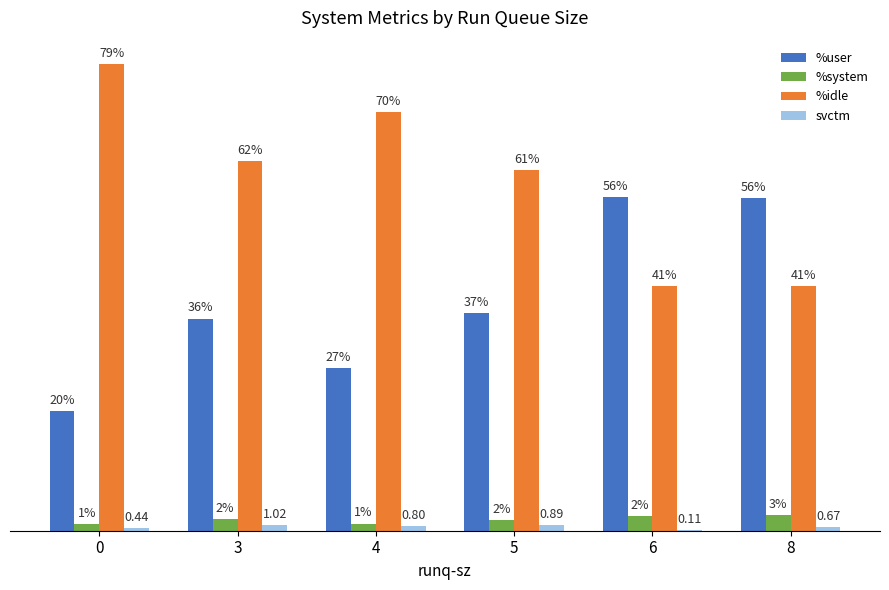

Which series changed the most between 3 and 4?

%user